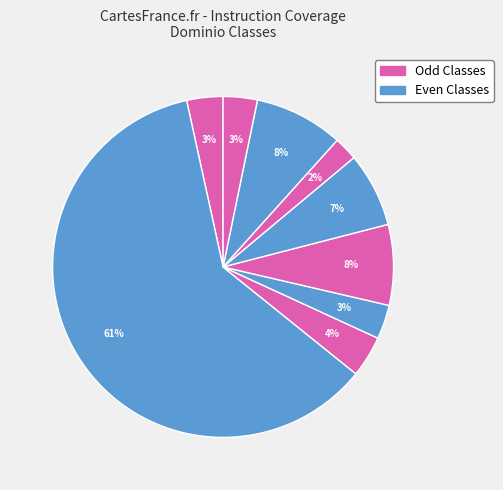

To the nearest percent, what is the difference between the largest and smallest slice percentages?

59%